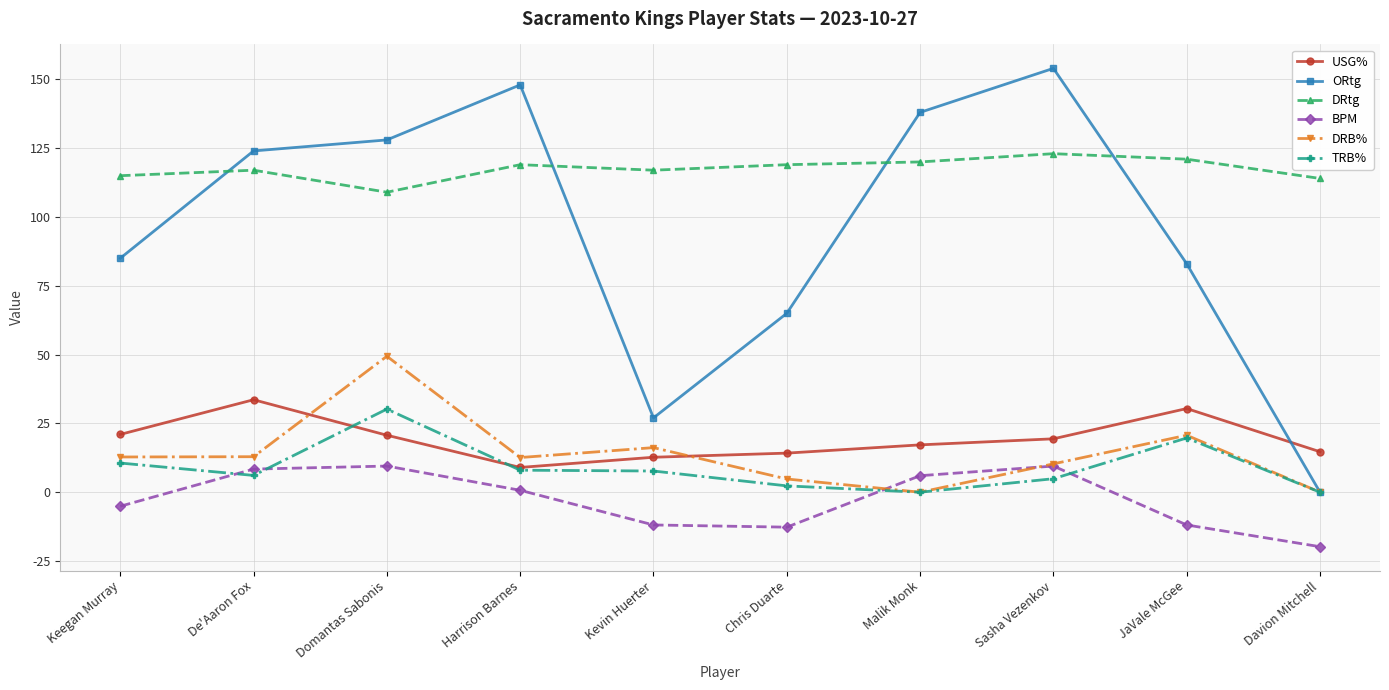

What is the label of the 10th point from the right?

Keegan Murray